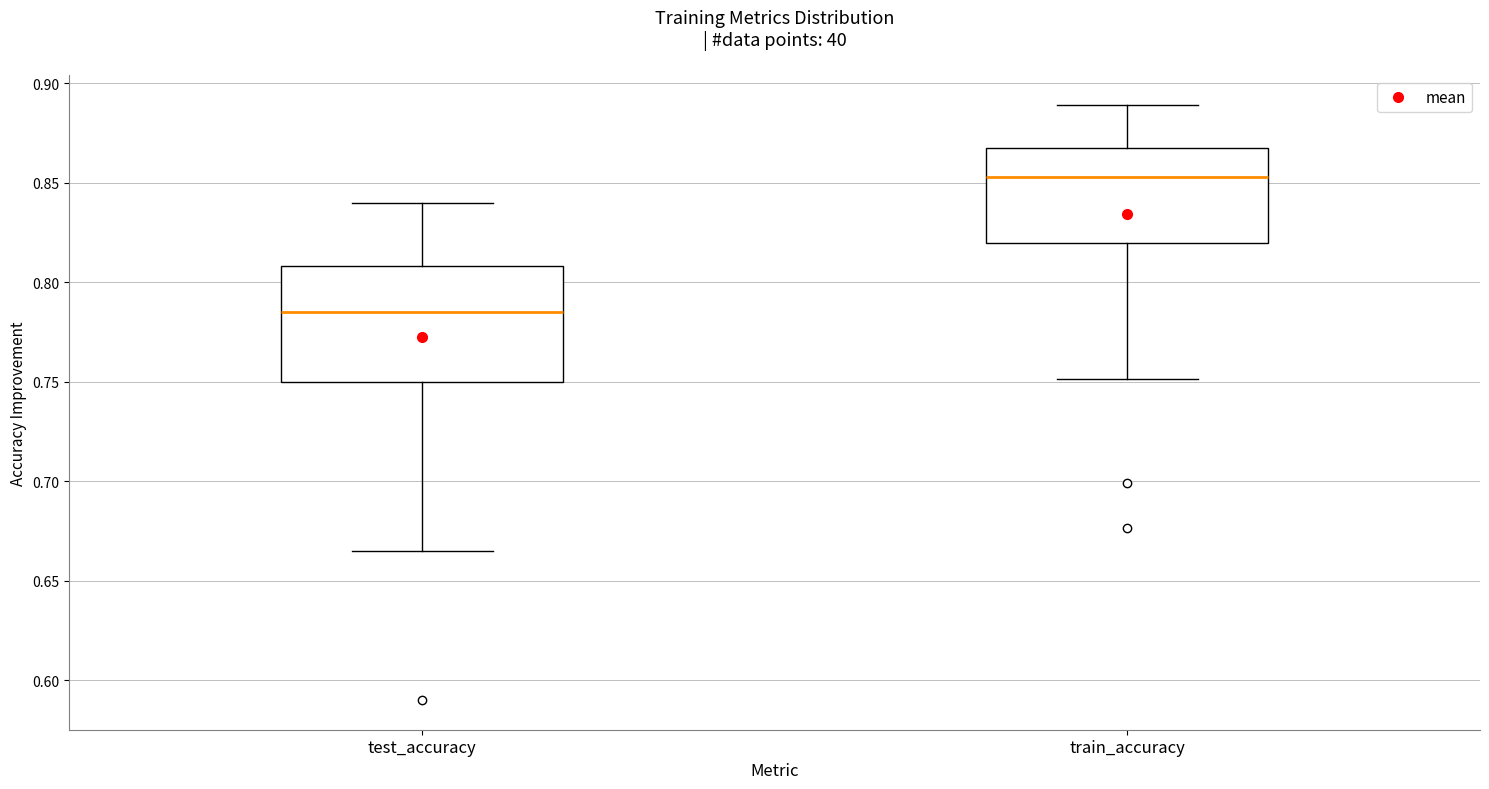

Reading left to right, transcribe this box plot: for each box, give where its median line is, the range the box spans, and where its two whiskers end, as read against the y-axis. The values are not printed on the chart, so give them approximately, as read against the axis.

test_accuracy: median 0.785, box 0.750 to 0.810, whiskers 0.665 to 0.840
train_accuracy: median 0.855, box 0.820 to 0.870, whiskers 0.750 to 0.890